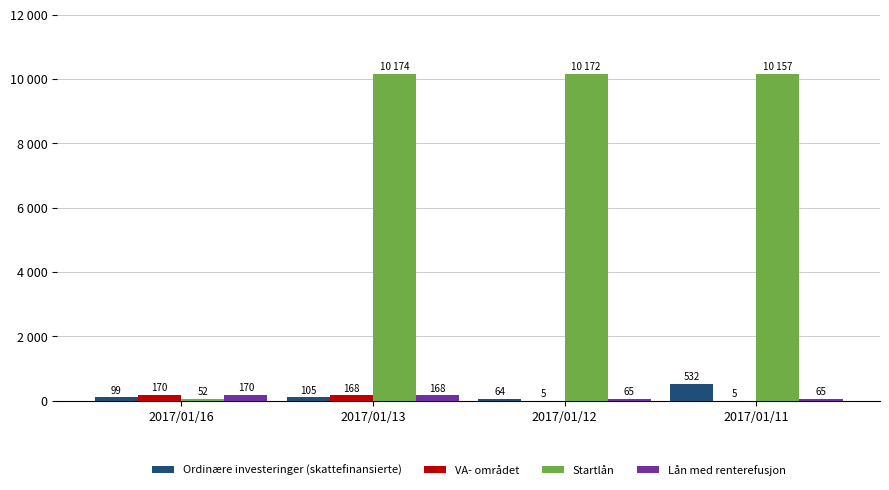

Are the bars grouped side by side (vs. stacked)?

Yes